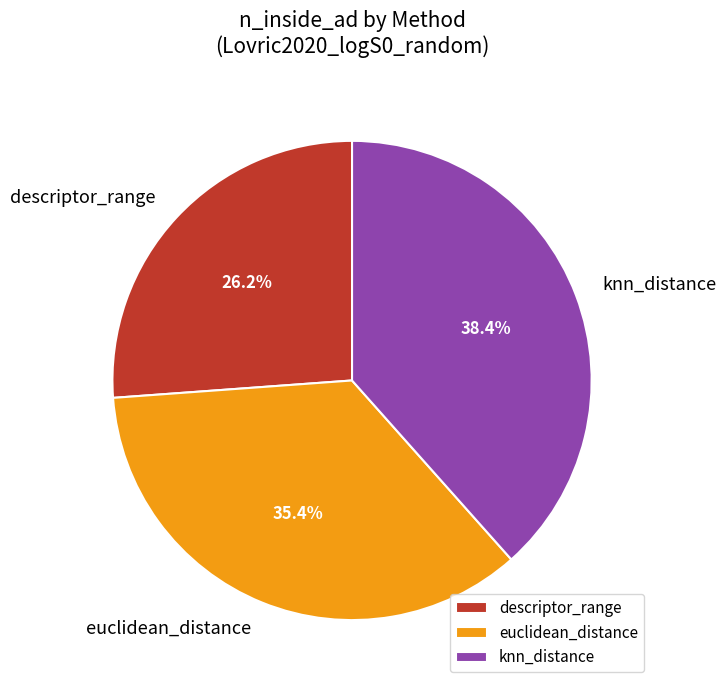

How many segments does this pie chart have?

3